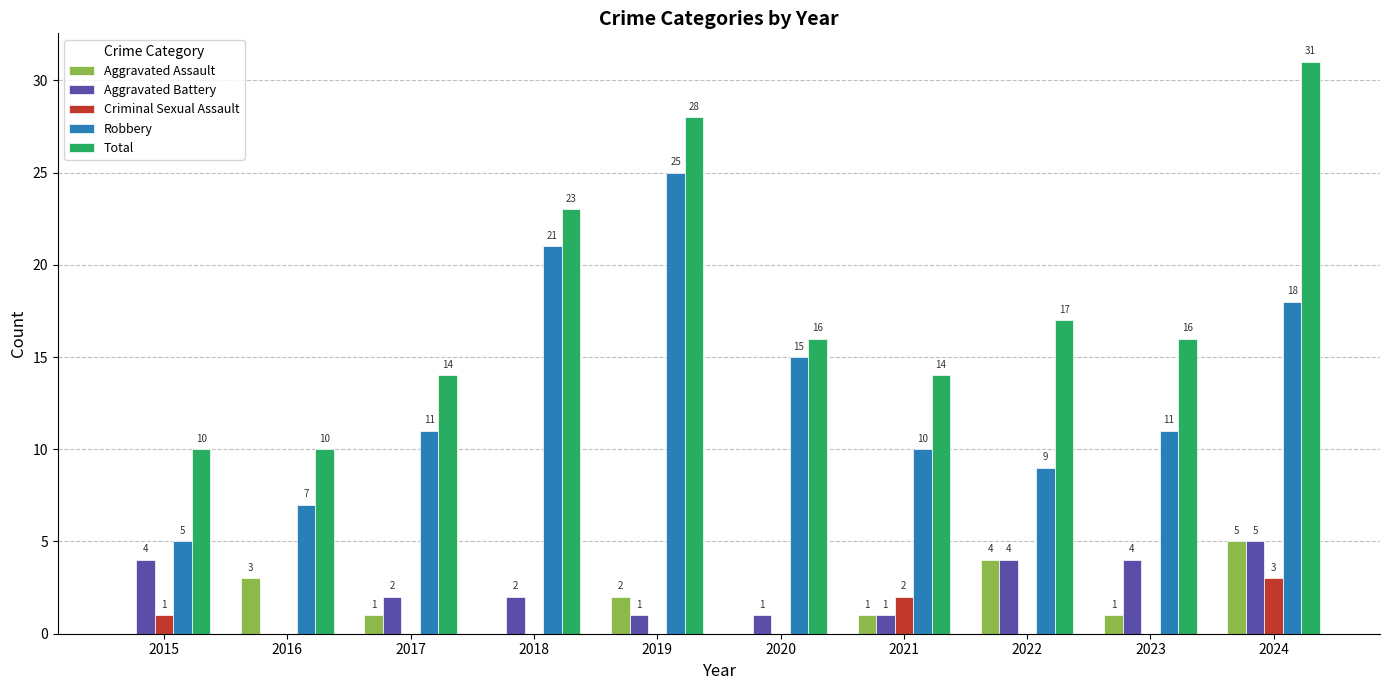

Which series changed the most between 2015 and 2017?

Robbery